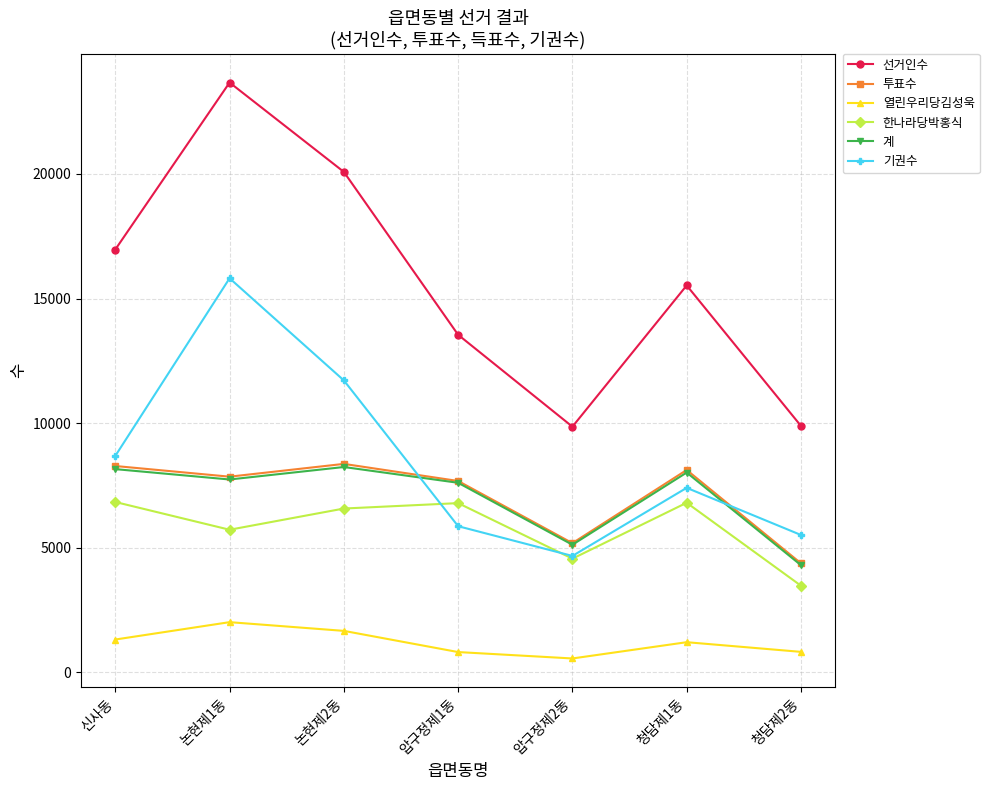

Which category has the lowest value in the 계 series?

청담제2동